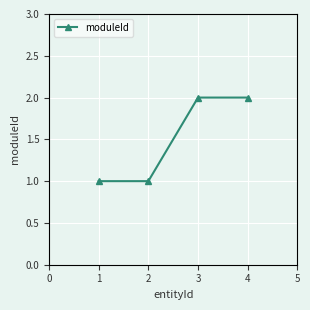

What is the difference between the second highest and minimum values?

1